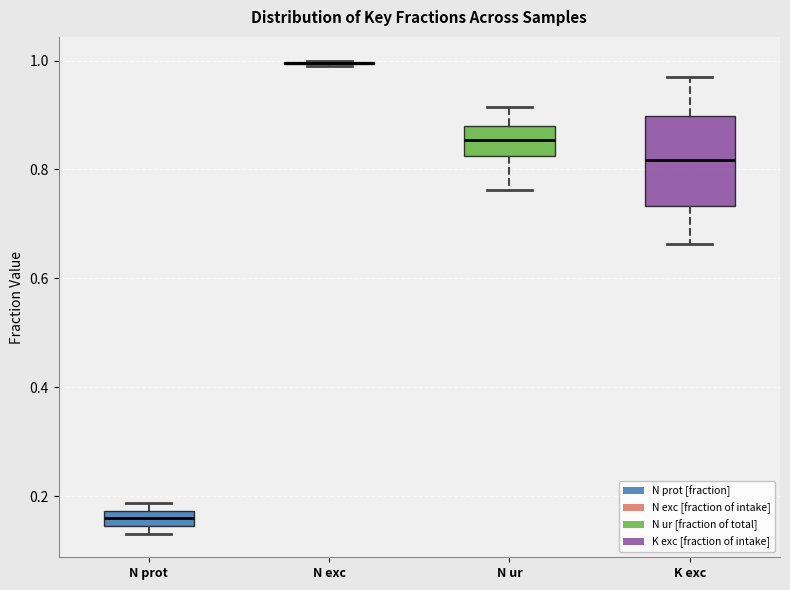

Which box is the tallest, from its lower edge to its upper edge?

K exc